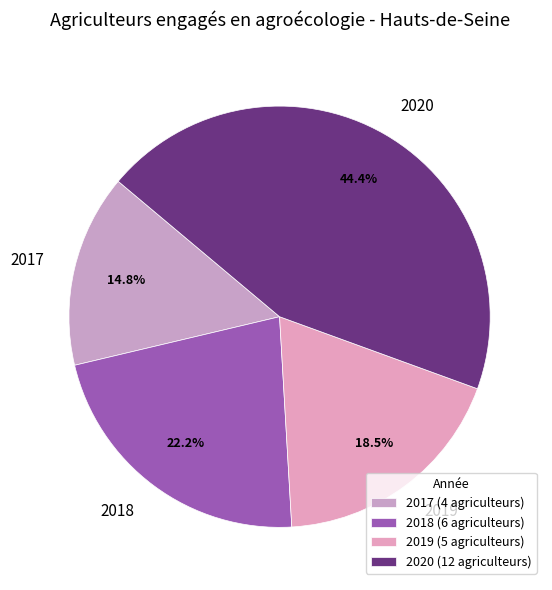

Is it true that 2017 is 23% of the pie?

False